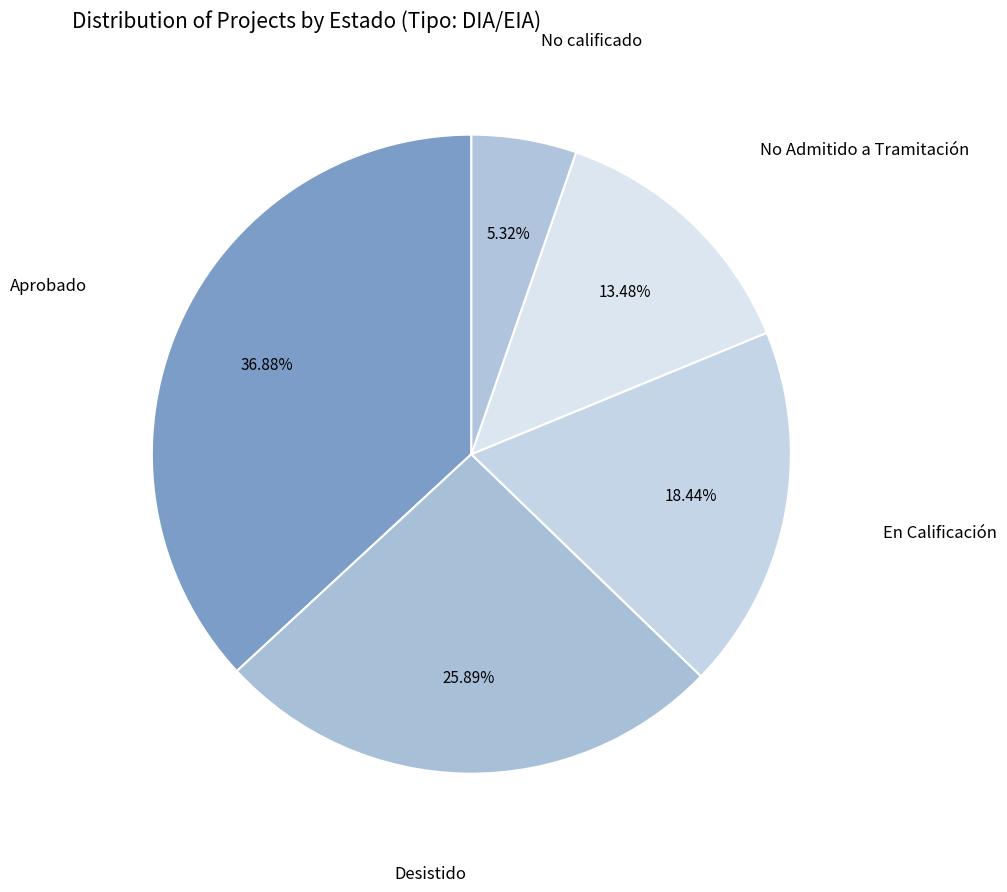

How many segments does this pie chart have?

5